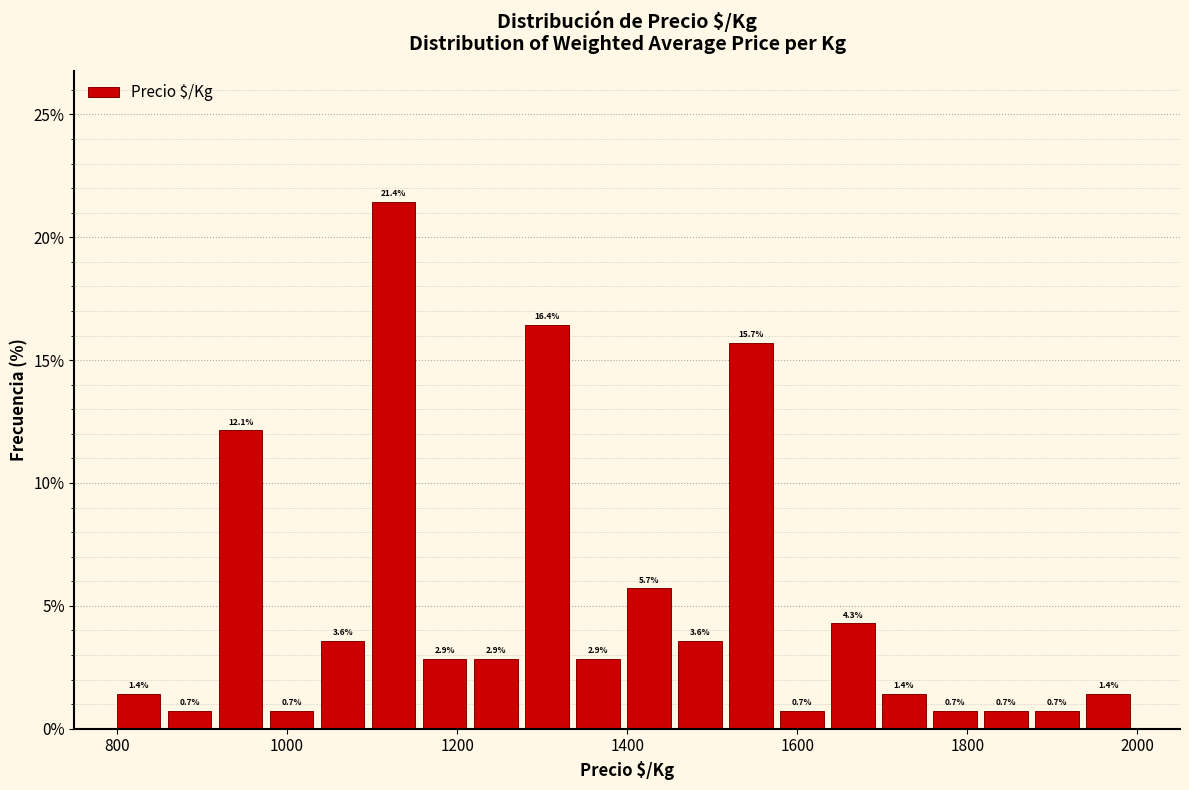

Around what value on the x-axis is the tallest bar? Give the approximate position of its centre, as read against the axis.

1120